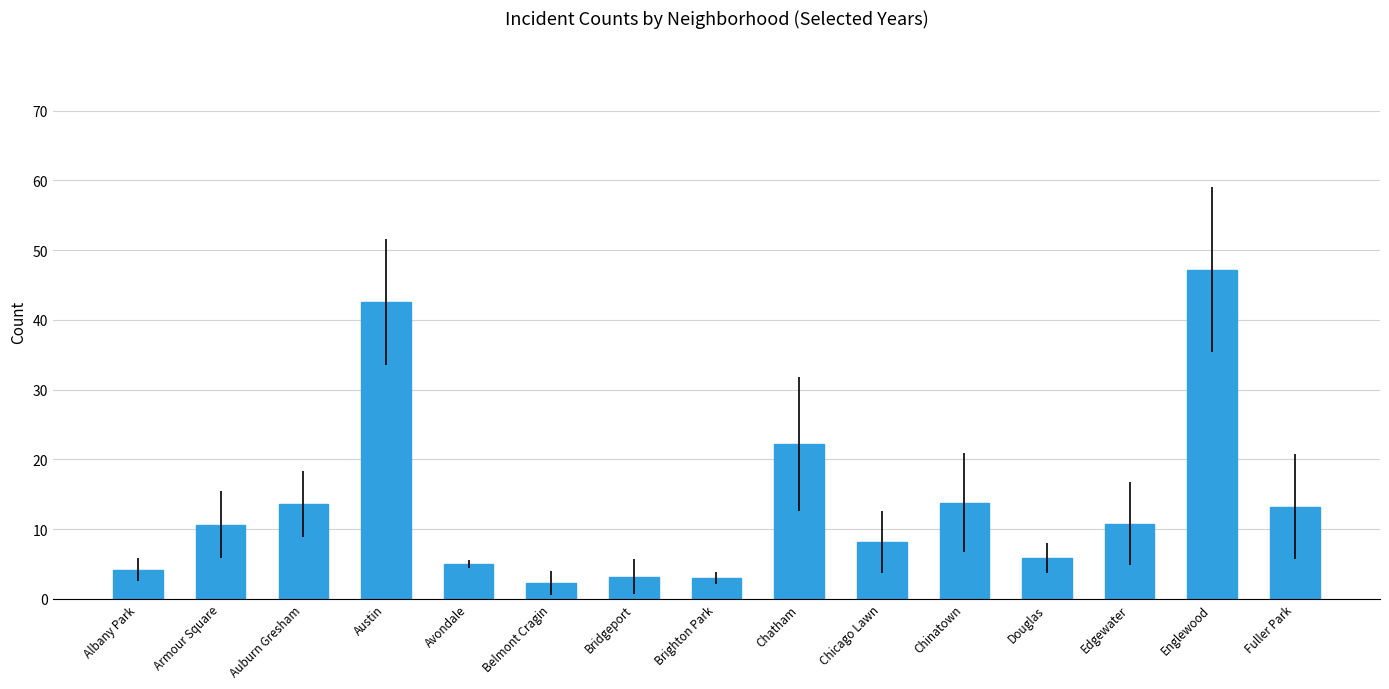

What is the difference between the values at Chinatown and Chicago Lawn?

5.6